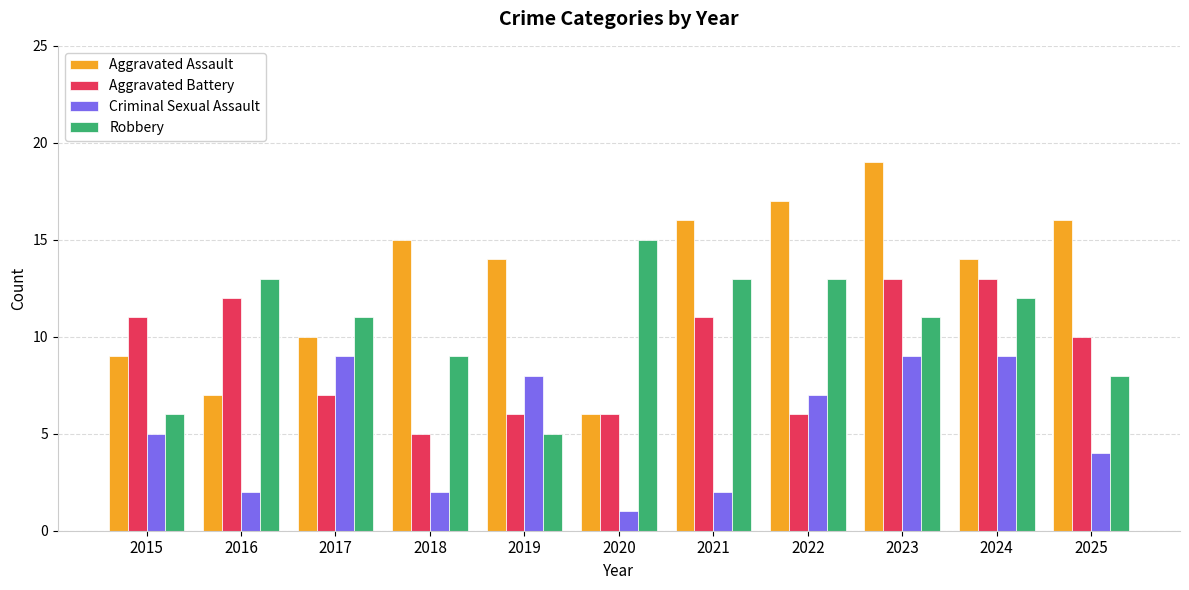

What is the spread (max minus min) of values at 2021?

14